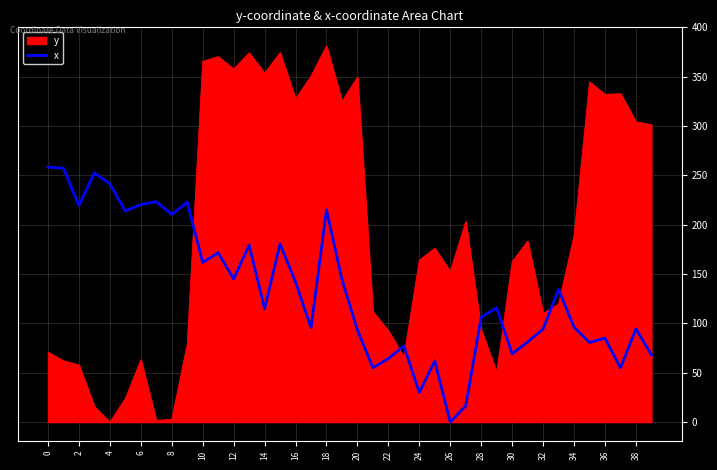

Which series ends up on top after the final intersection of x and y?

y